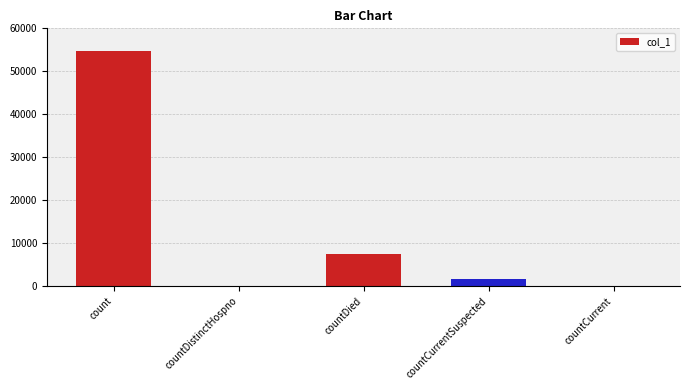

What is the sum of the values at count and countCurrentSuspected?

56340